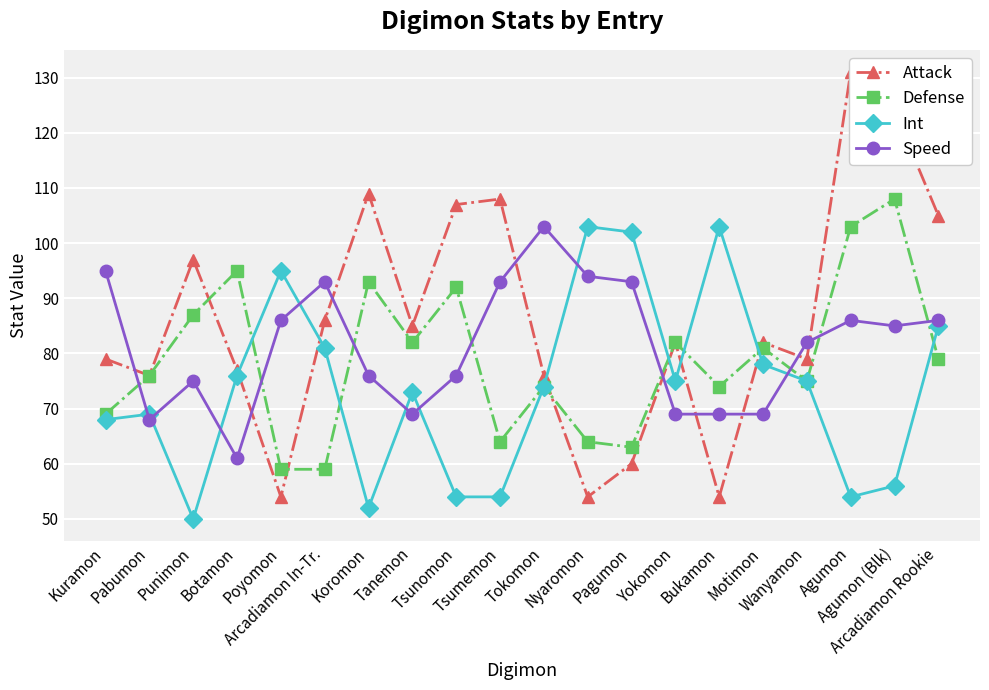

Where is the first local maximum for Defense?

Botamon